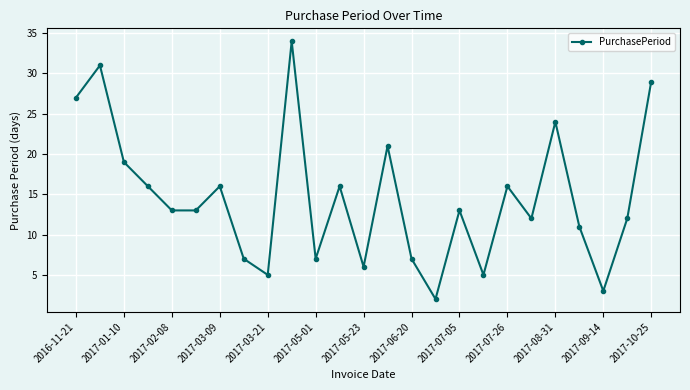

How many categories are shown in the chart?

25